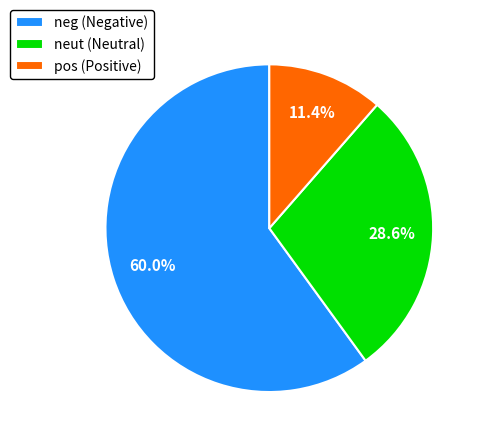

Between neg and pos, which is larger?

neg